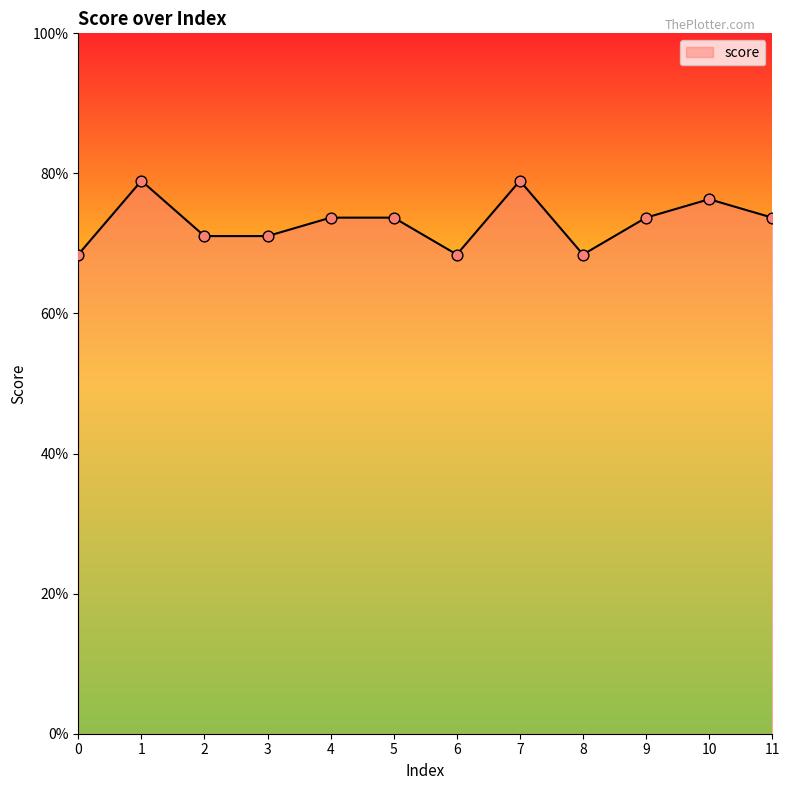

Which has a higher value, 3 or 10?

10